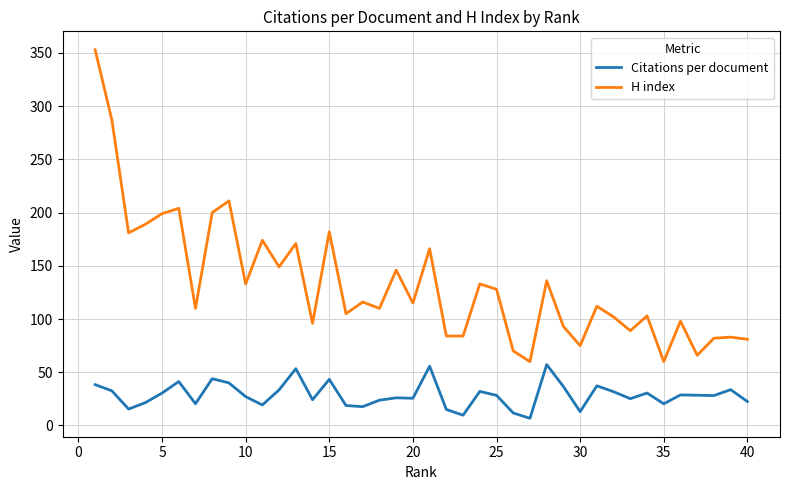

What is the maximum value for H index?

353.0